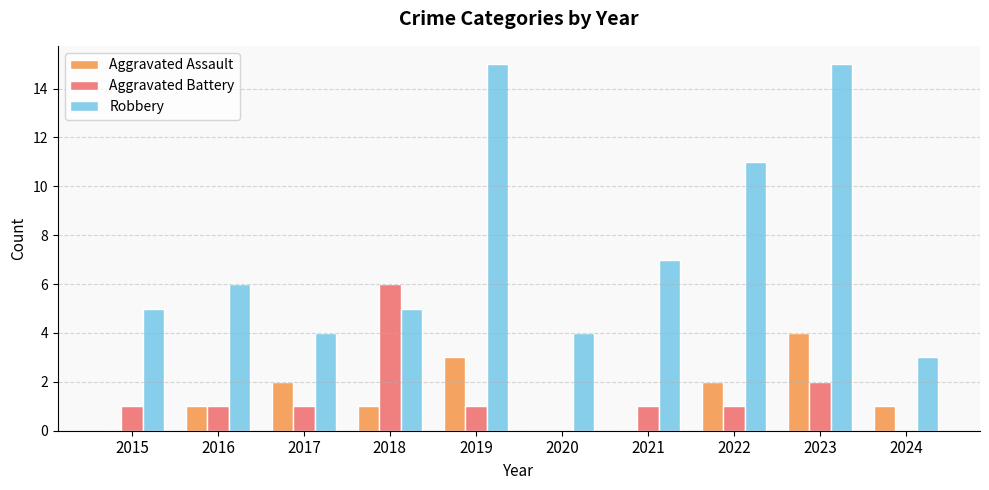

What is the highest value of the Robbery series?

15